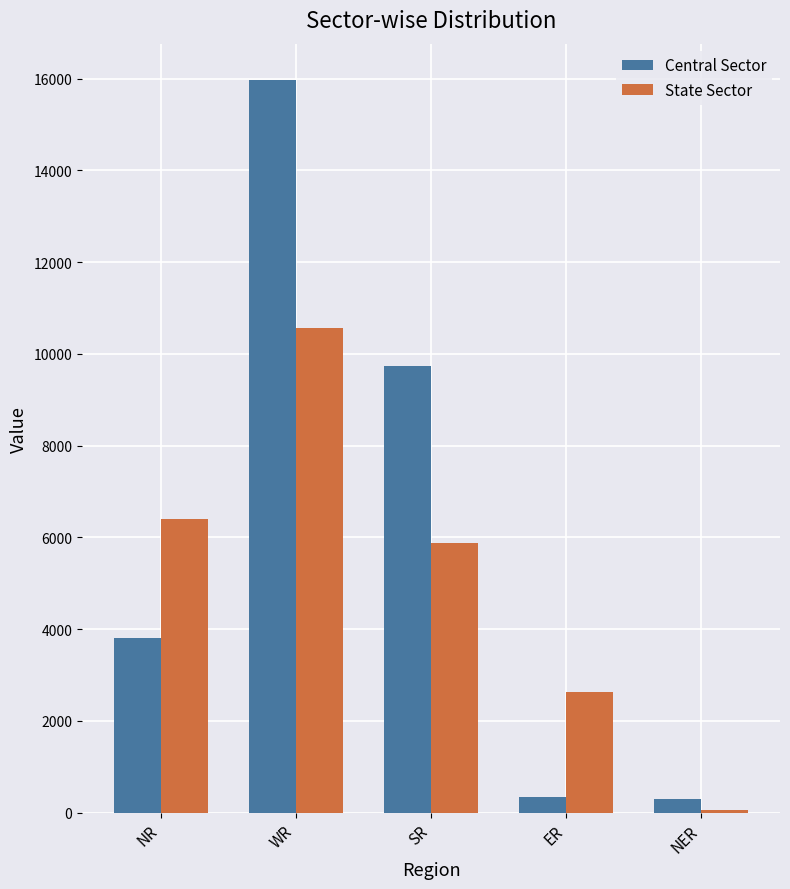

What is the spread (max minus min) of values at NR?

2592